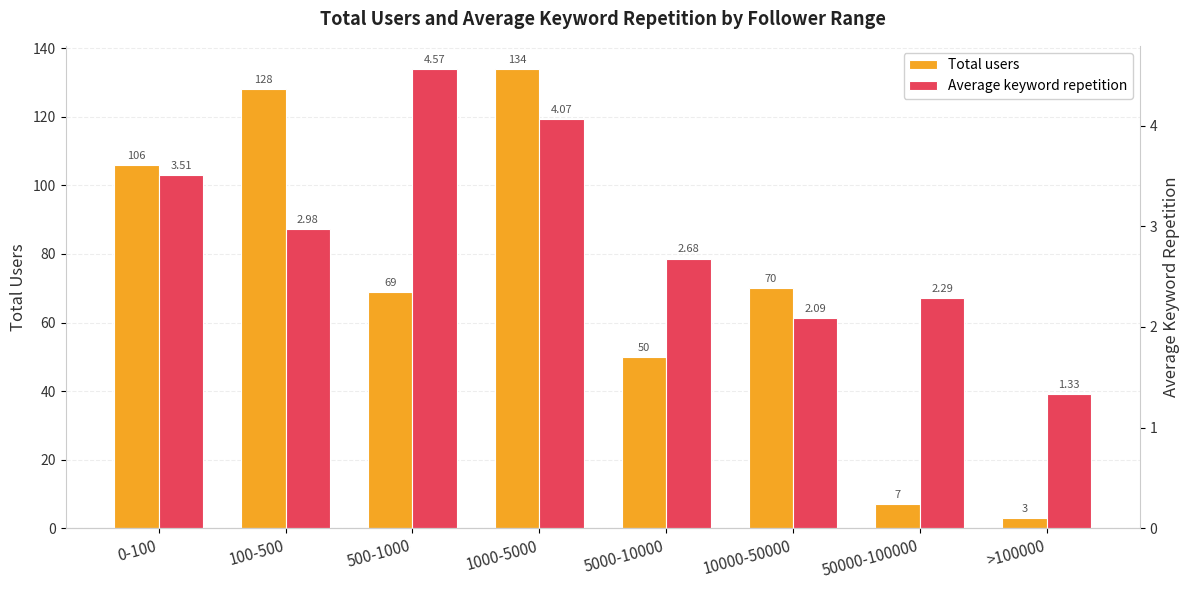

What is the difference between the highest and lowest values at 10000-50000?

67.9